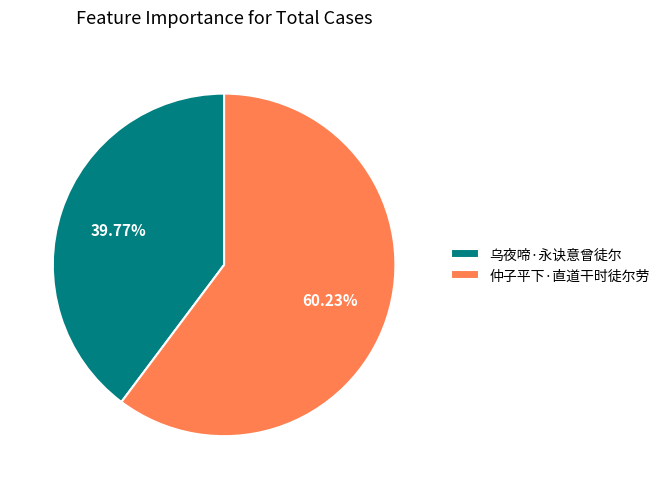

To the nearest percent, what percentage of the pie is 仲子平下·直道干时徒尔劳?

60%